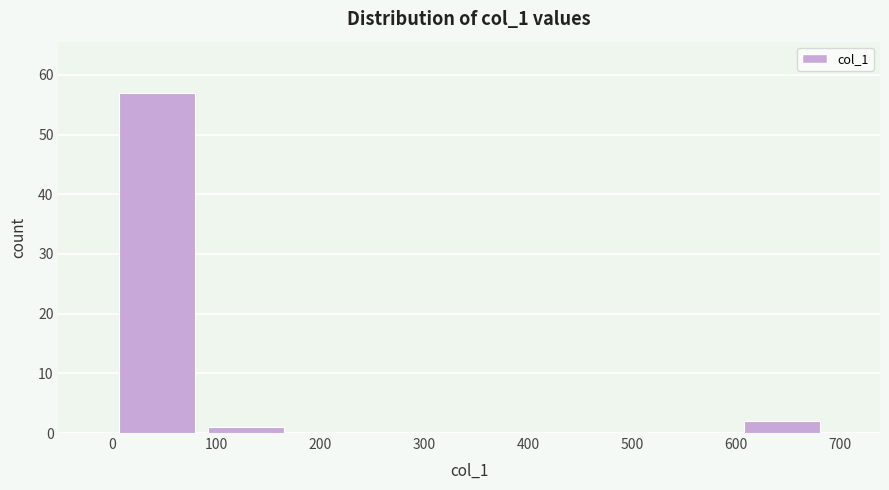

Reading left to right, list every bar in this chart as the range it spans on the x-axis followed by its height. Neither the bar edges nor the heights are printed on the chart, so give them approximately, as read against the axes.

0 to 90: 57
90 to 170: 1
170 to 260: 0
260 to 340: 0
340 to 430: 0
430 to 520: 0
520 to 600: 0
600 to 690: 2